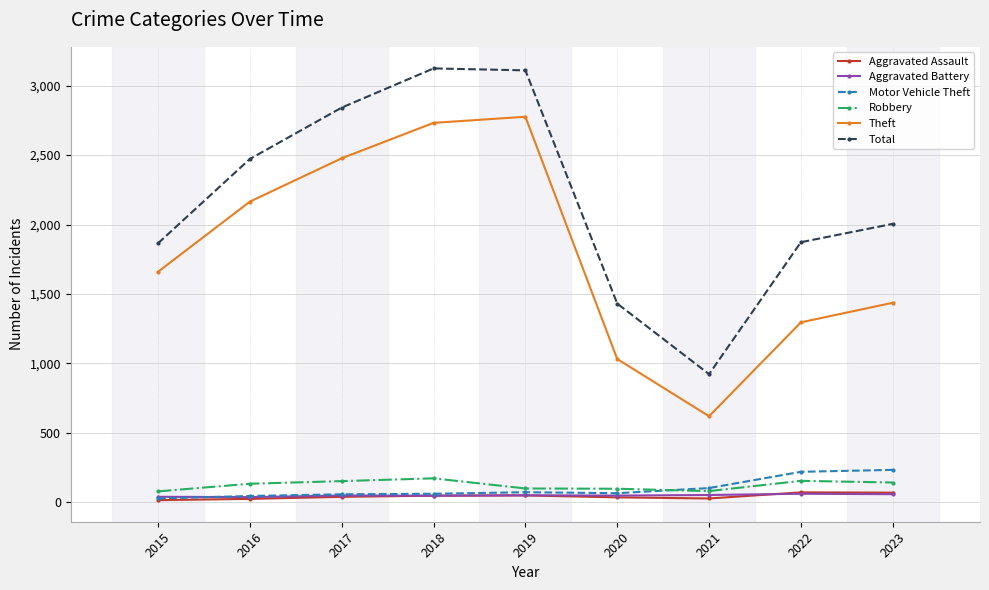

The Theft series shows 2165 at 2016. True or false?

True